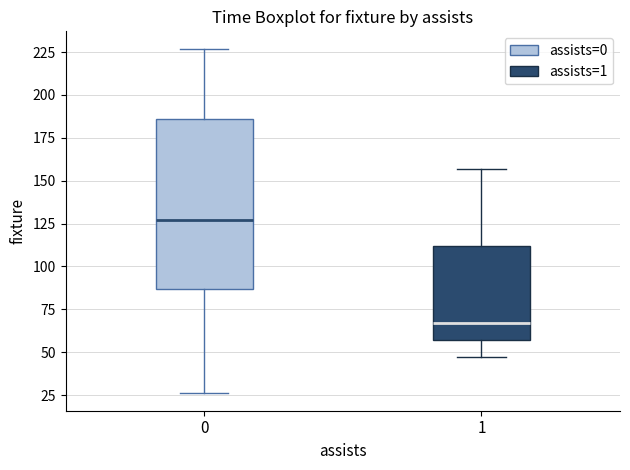

Reading left to right, transcribe this box plot: for each box, give where its median line is, the range the box spans, and where its two whiskers end, as read against the y-axis. The values are not printed on the chart, so give them approximately, as read against the axis.

0: median 125, box 85 to 185, whiskers 25 to 225
1: median 65, box 55 to 110, whiskers 45 to 155